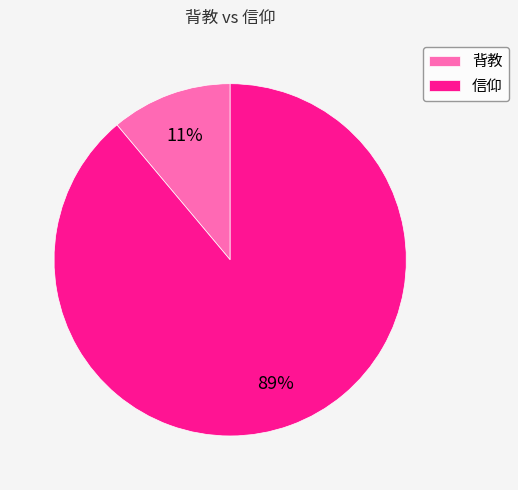

How many segments does this pie chart have?

2